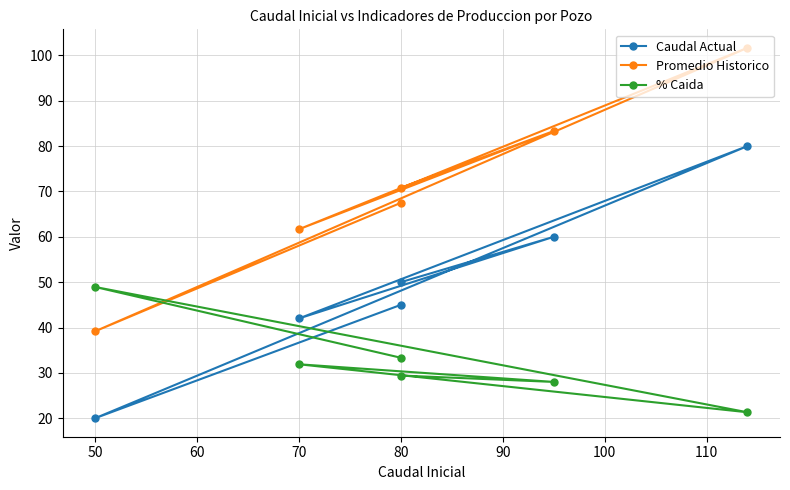

Reading right to left, list all the values displayed in this chart.

Caudal Actual: 45.0	20.0	80.0	42.0	60.0	50.0
Promedio Historico: 67.5	39.2	101.7	61.7	83.3	70.8
% Caida: 33.3	48.9	21.3	31.9	28.0	29.4